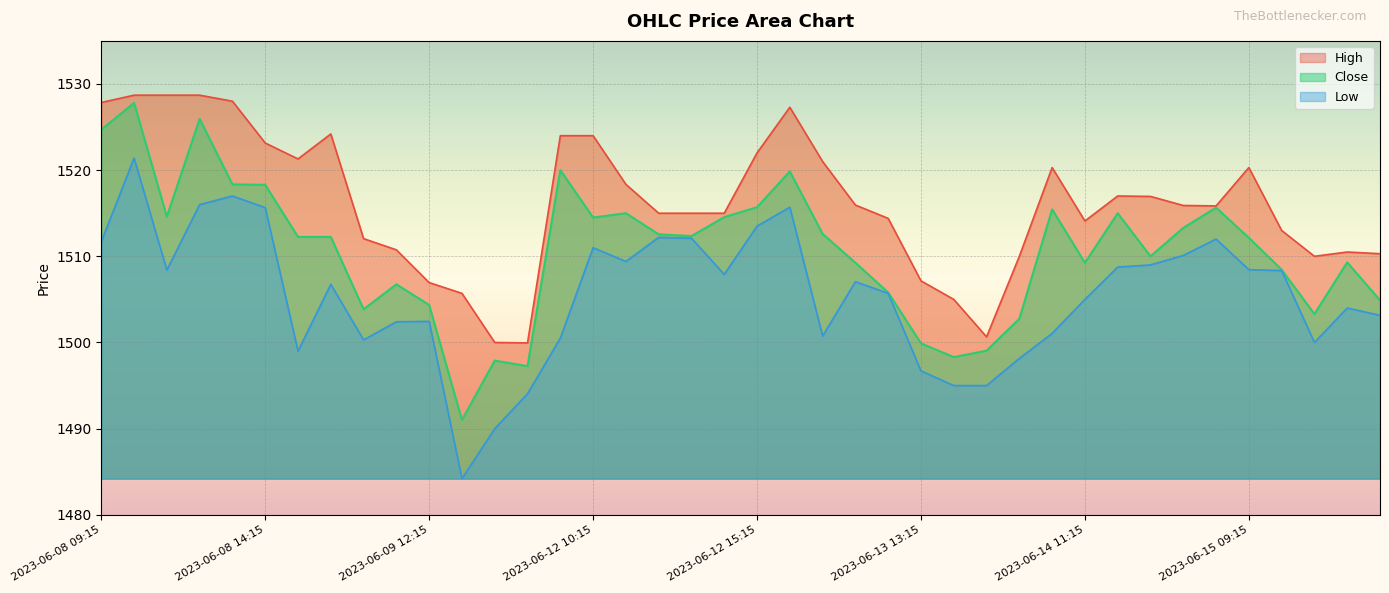

How many series are shown in this chart?

3